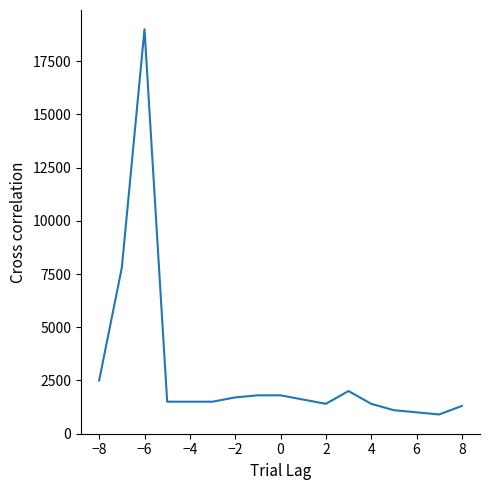

What is the smallest value displayed?

900